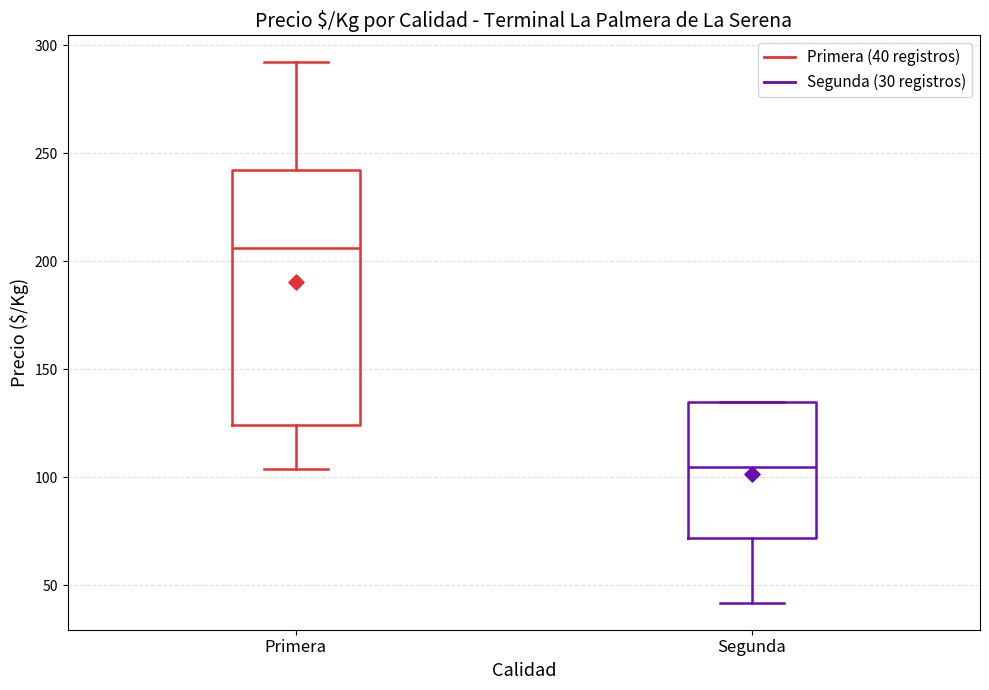

Reading left to right, read every box against the y-axis: the position of its median line, the range the box covers, and the ends of its whiskers. The values are not printed on the chart, so give them approximately, as read against the axis.

Primera: median 205, box 125 to 240, whiskers 105 to 290
Segunda: median 105, box 70 to 135, whiskers 40 to 135